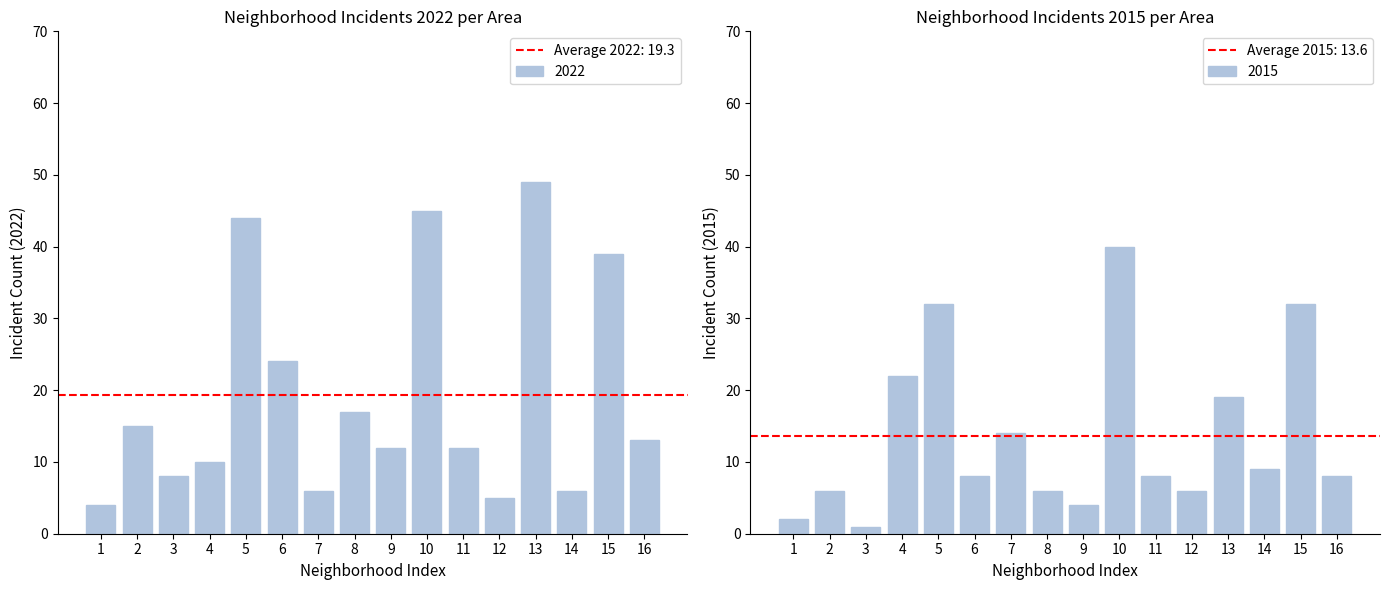

Where is 2022 nearest to the value 26?

6